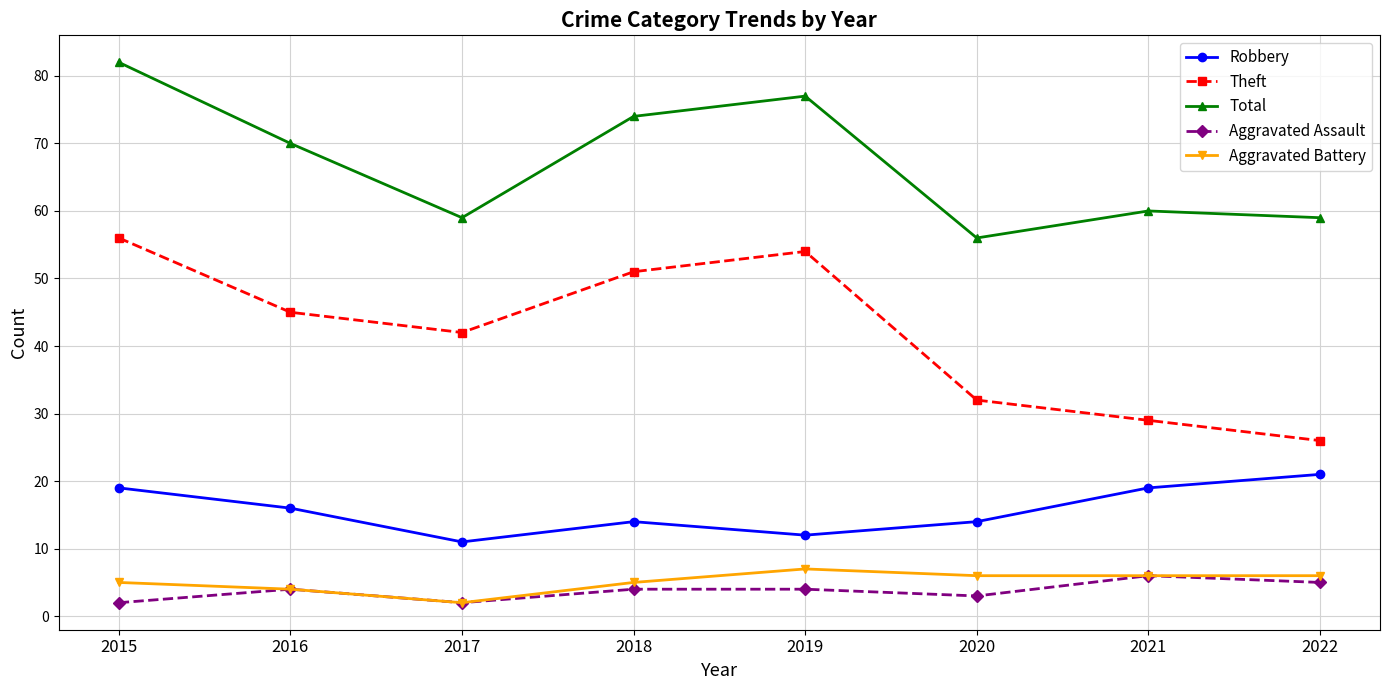

Where is the first local minimum for Aggravated Assault?

2017